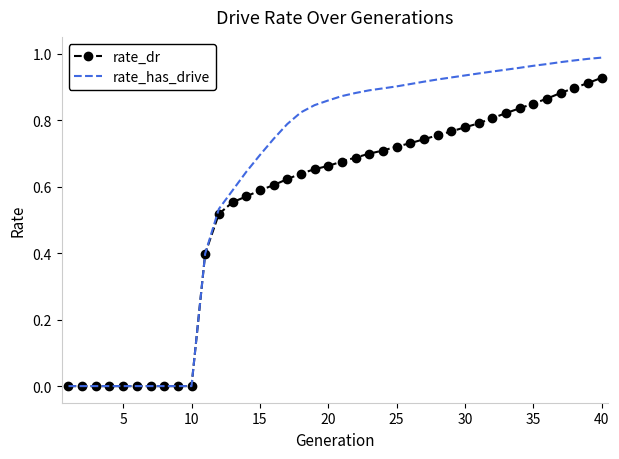

Which series has the widest spread of values?

rate_has_drive